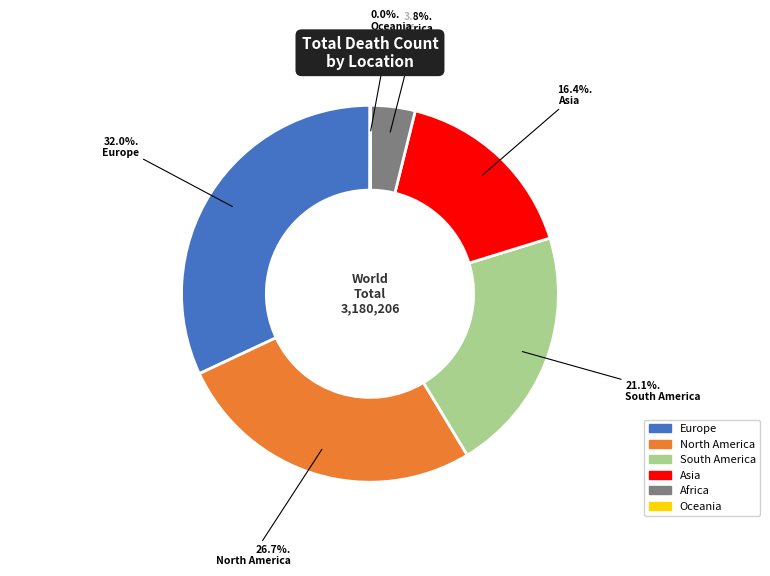

What percentage is NOT represented by Africa?

96.2%